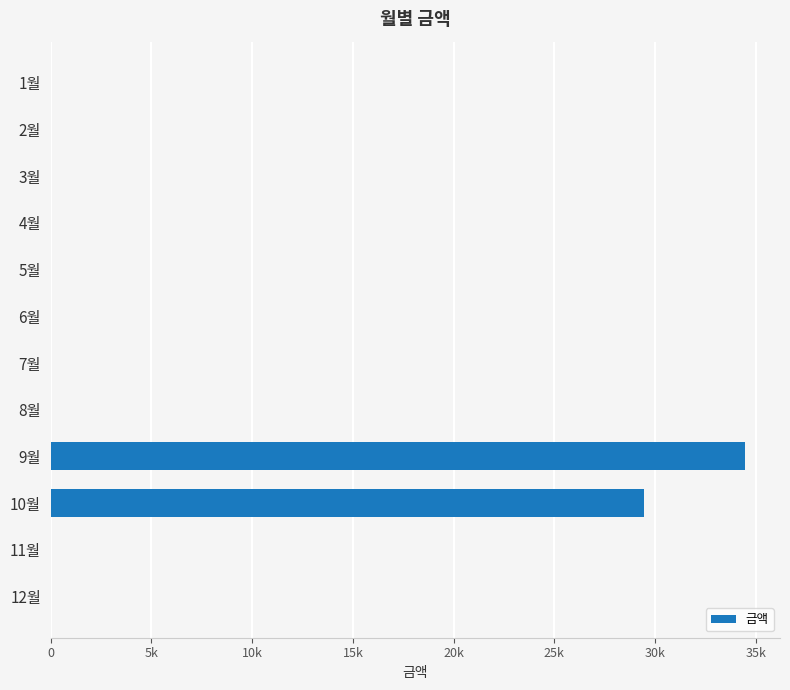

Are the bars horizontal?

Yes